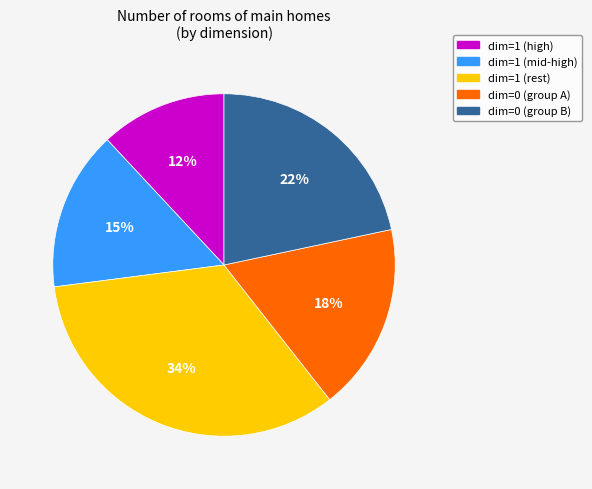

To the nearest percent, what is the average slice percentage?

20%